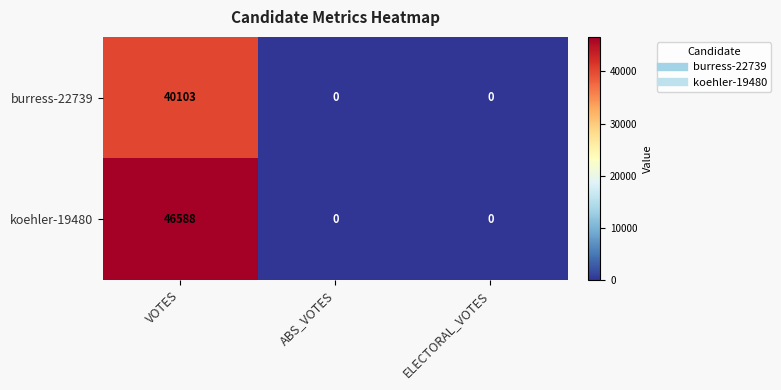

How many koehler-19480 values are between 0 and 46588?

3